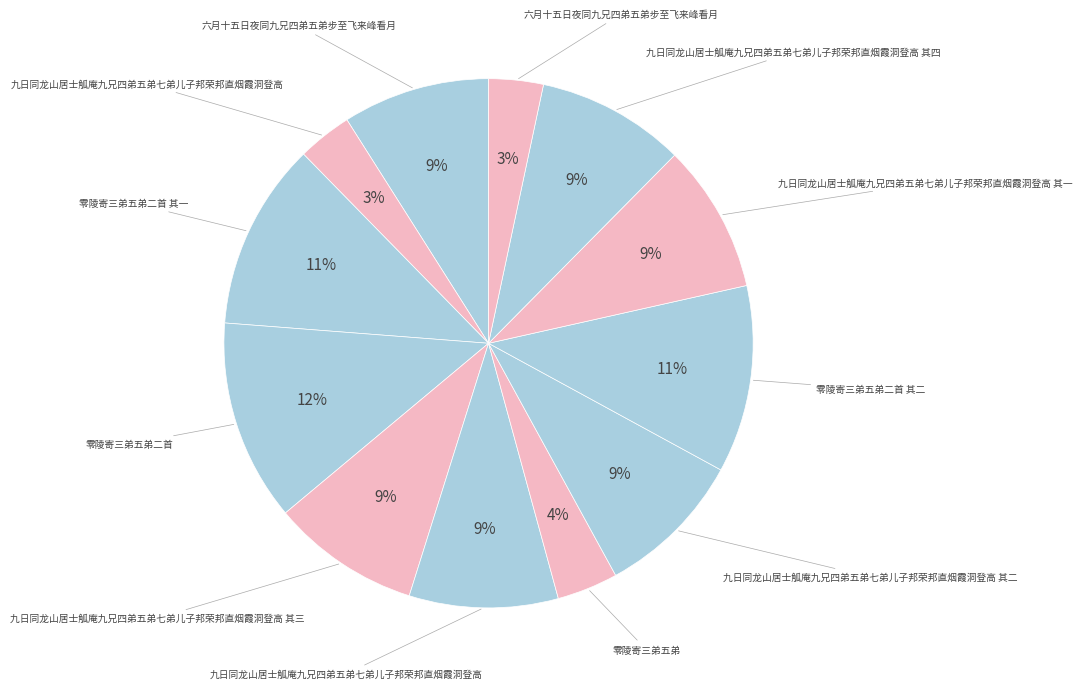

Which category has the smallest portion of the pie?

六月十五日夜同九兄四弟五弟步至飞来峰看月